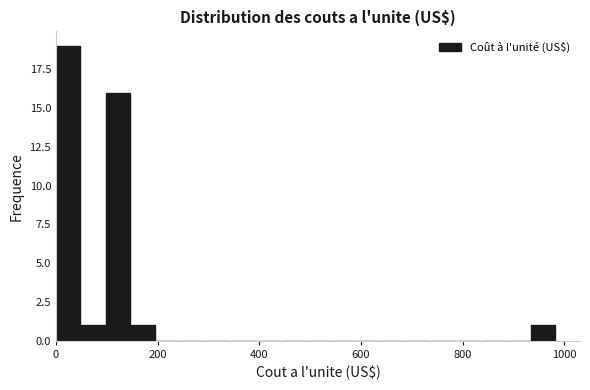

Around what value on the x-axis is the tallest bar? Give the approximate position of its centre, as read against the axis.

20